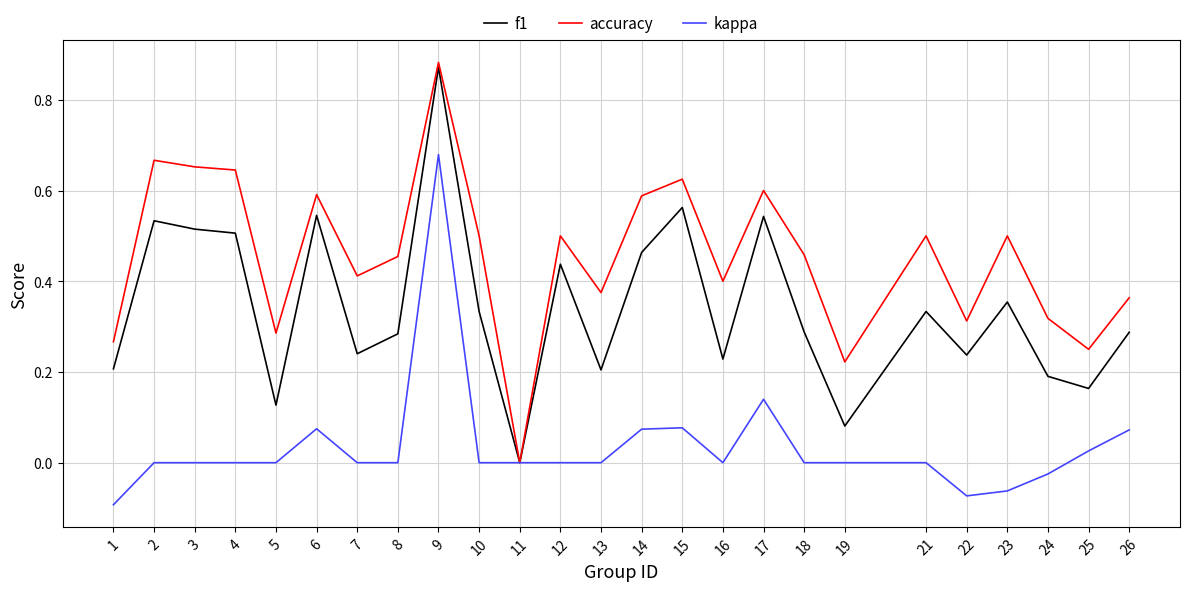

The f1 series shows 0.3 at 17. True or false?

False